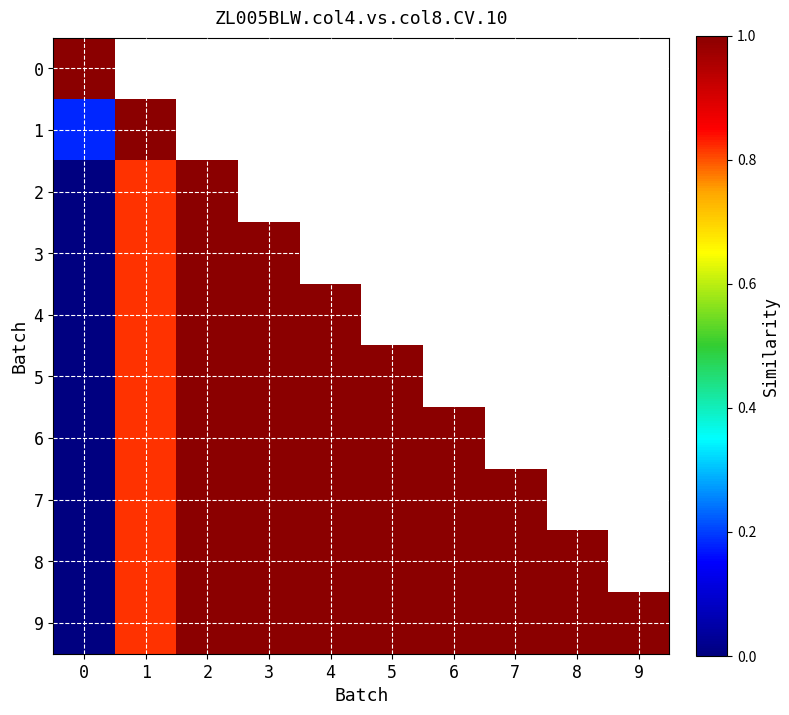

List the labels in order of 5 value, smallest first.

0, 1, 2, 3, 4, 5, 6, 7, 8, 9